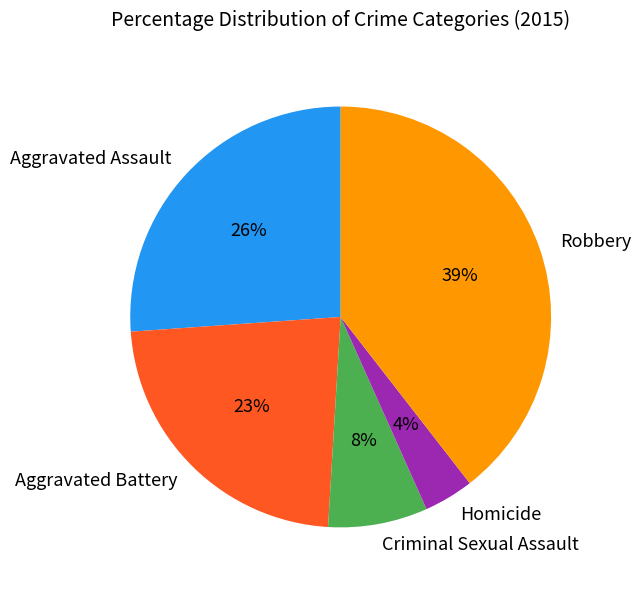

Which category has the smallest portion of the pie?

Homicide